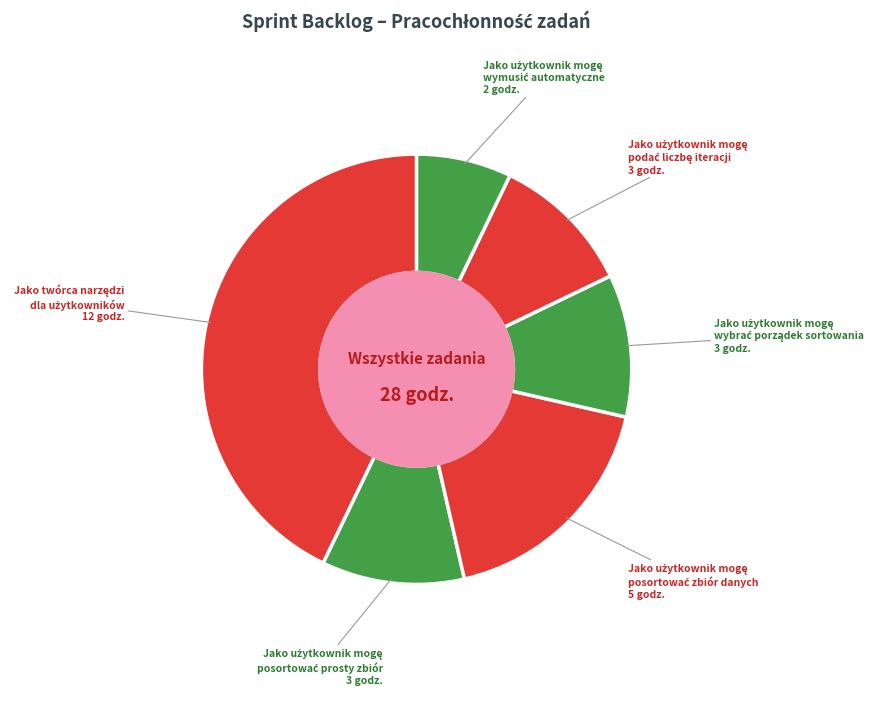

How many segments does this pie chart have?

6